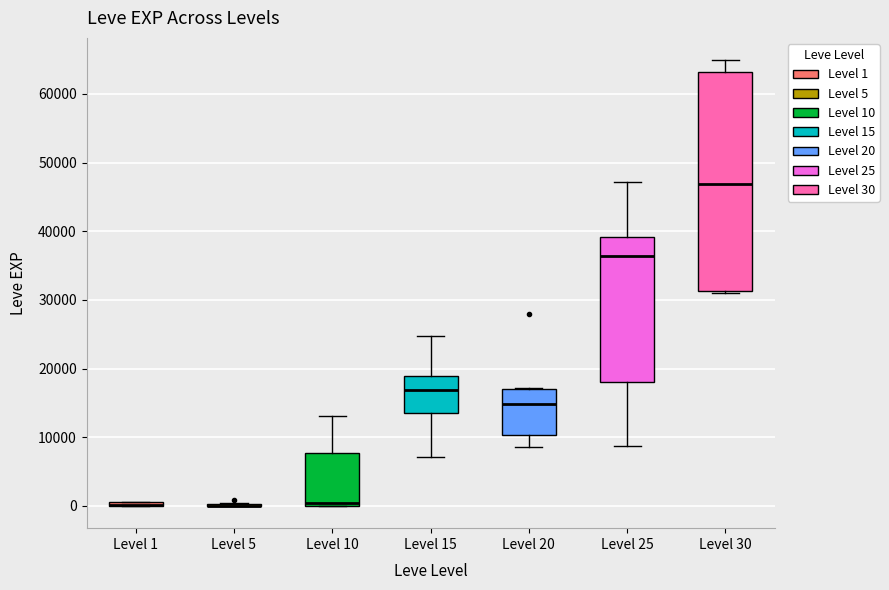

Where does the median line of the box for Level 20 sit on the y-axis? The values are not printed on the chart, so give them approximately, as read against the axis.

15000